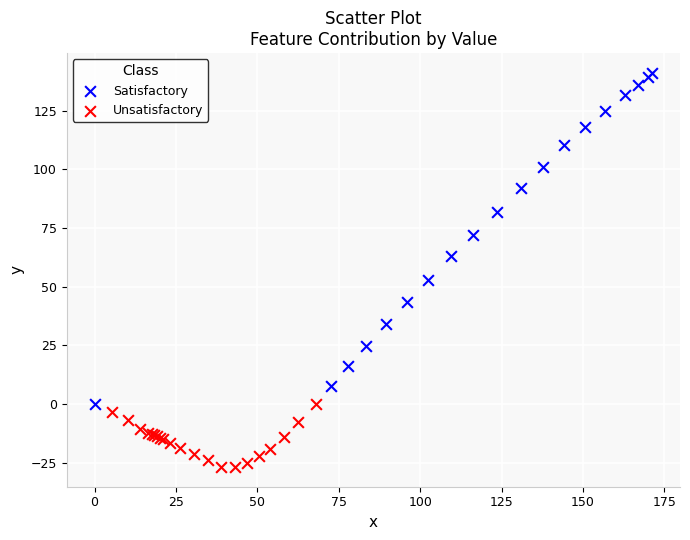

Which series reaches the minimum Y coordinate?

Unsatisfactory